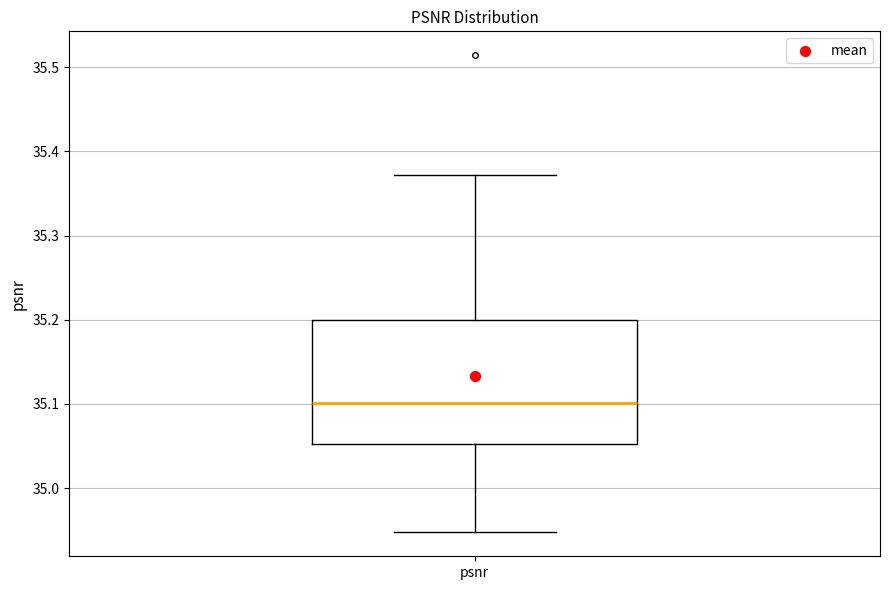

Transcribe this box plot: give where the median line is, the range the box spans, and where the two whiskers end, as read against the y-axis. The values are not printed on the chart, so give them approximately, as read against the axis.

median 35.10, box 35.05 to 35.20, whiskers 34.95 to 35.37